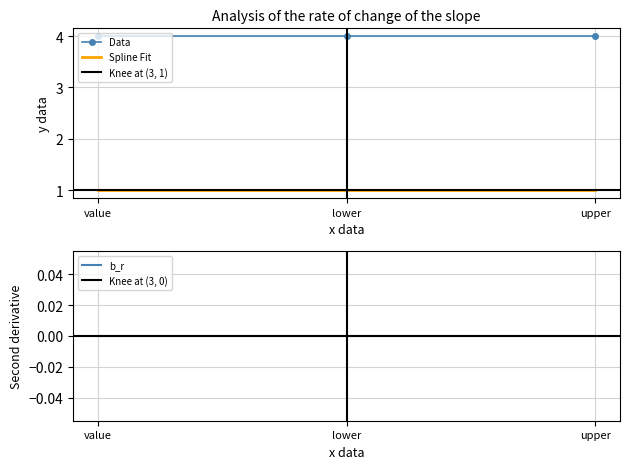

What is the minimum value for Data?

4